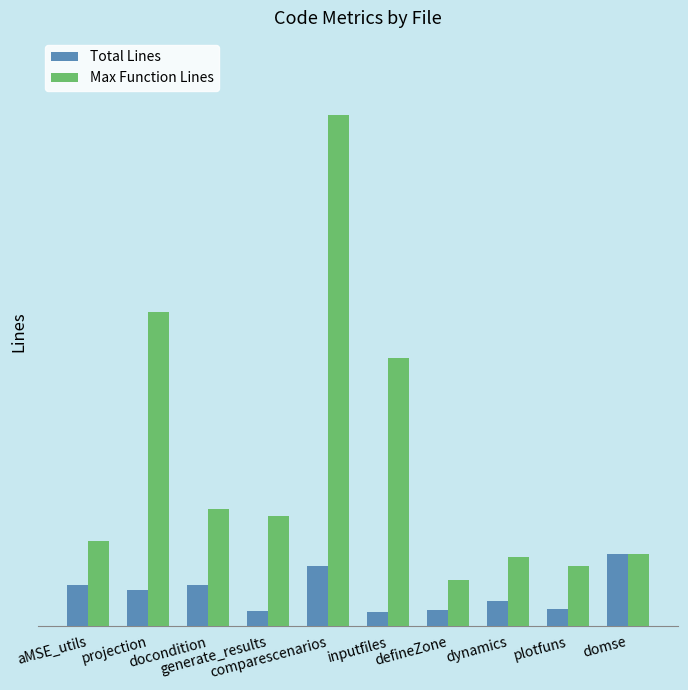

Are the bars grouped side by side (vs. stacked)?

Yes